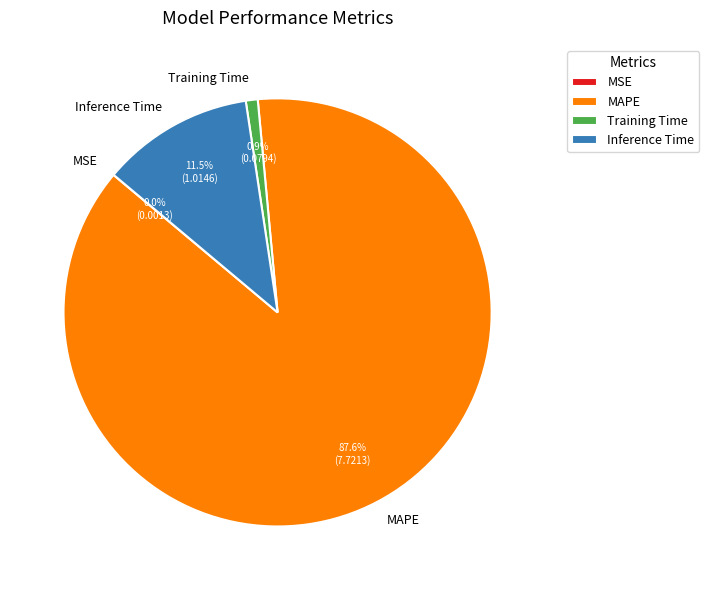

Does Inference Time account for over 50% of the chart?

No